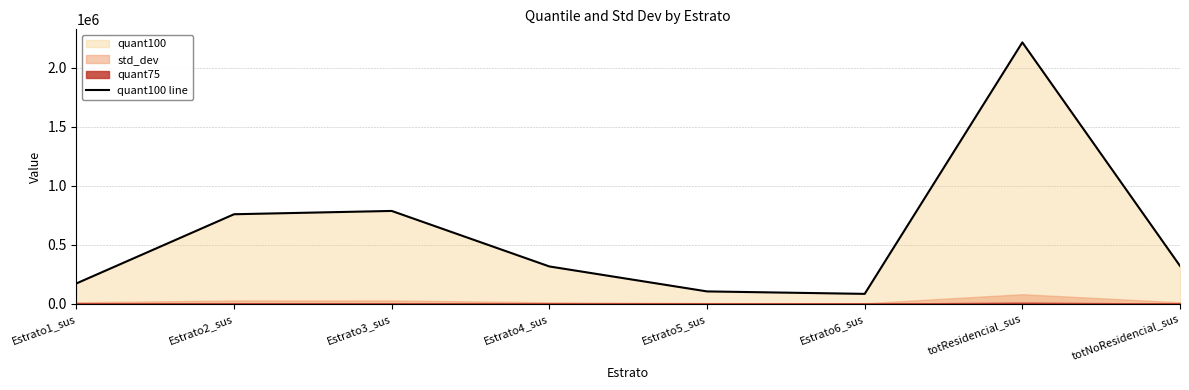

What is the sum of the values at Estrato4_sus and Estrato2_sus?

1072845